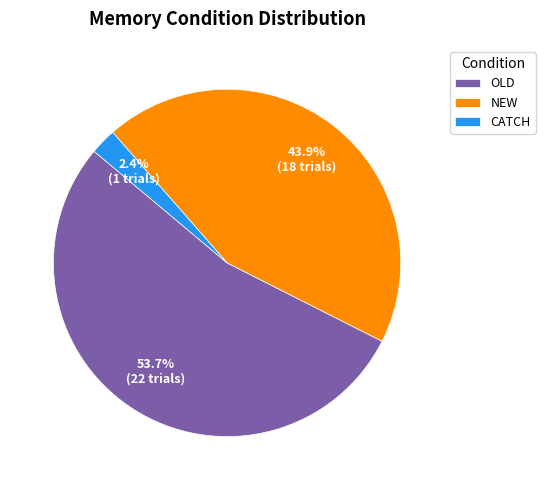

Which slice is the smallest?

CATCH